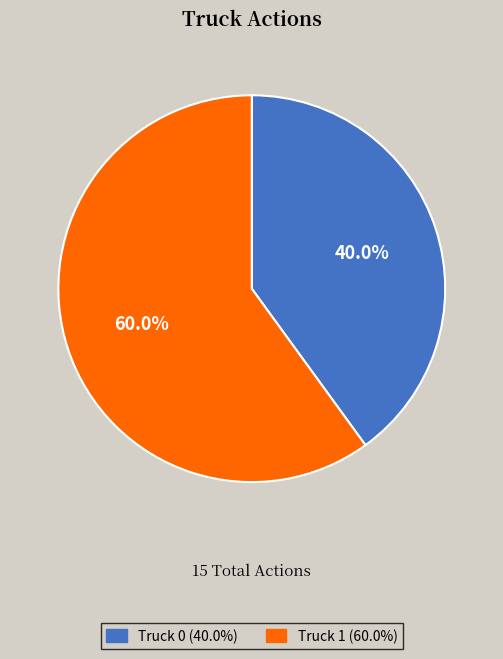

What percentage is the Truck 0 slice, to the nearest percent?

40%